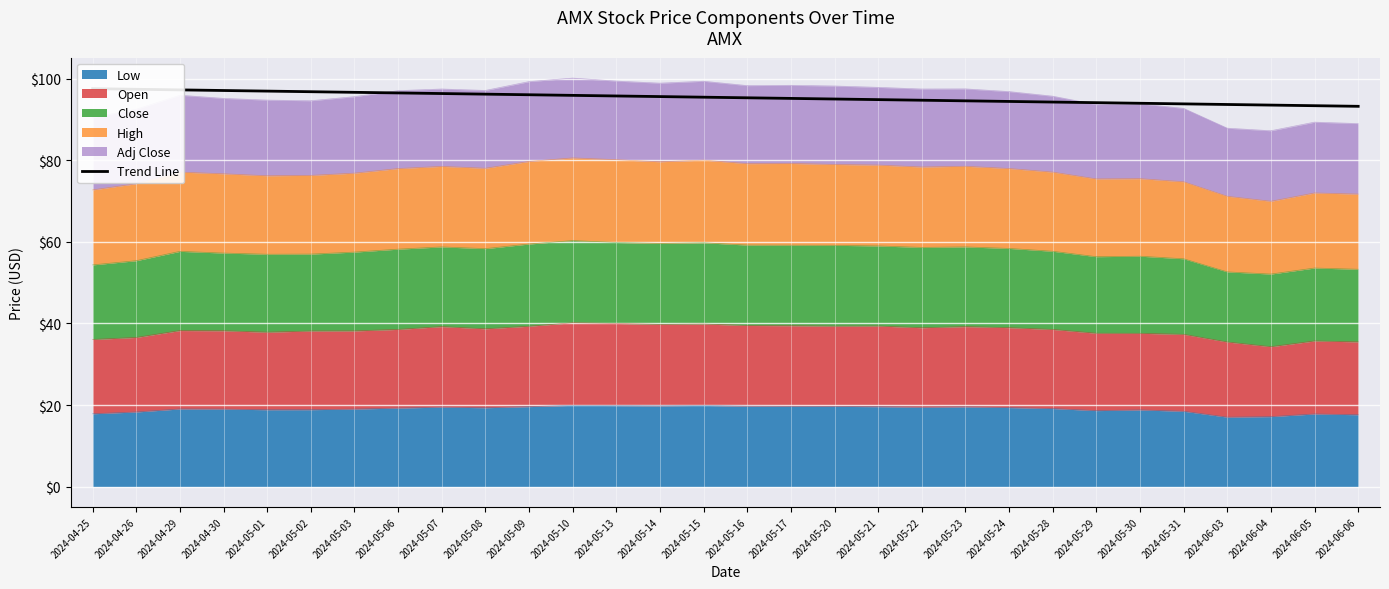

What is the maximum value shown in the chart?

97.6